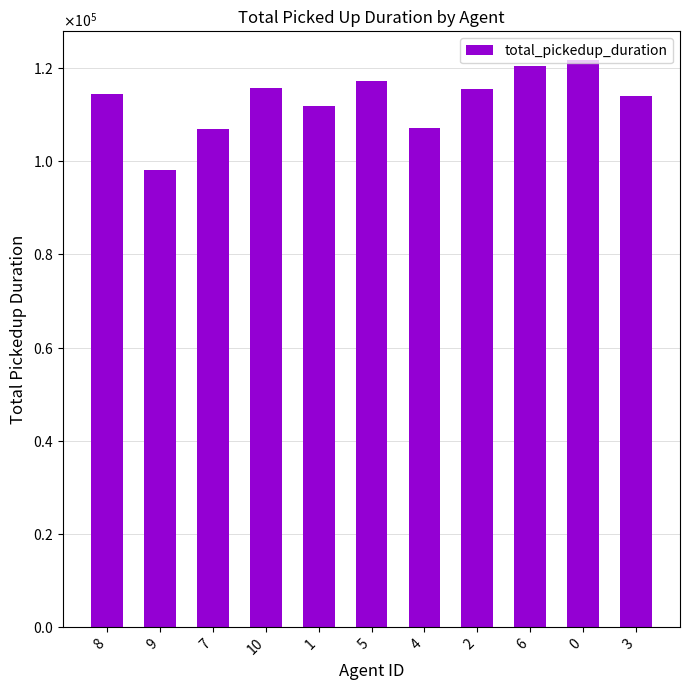

True or false: the data shows 114518 at 8.

True